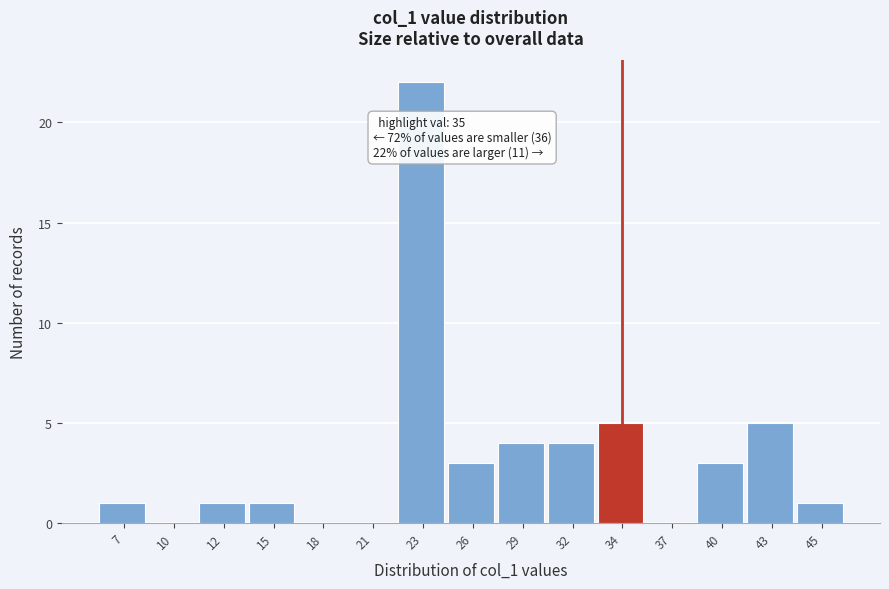

Reading right to left, what are all the values shown in this chart?

45=1	43=5	40=3	37=0	34=5	32=4	29=4	26=3	23=22	21=0	18=0	15=1	12=1	10=0	7=1